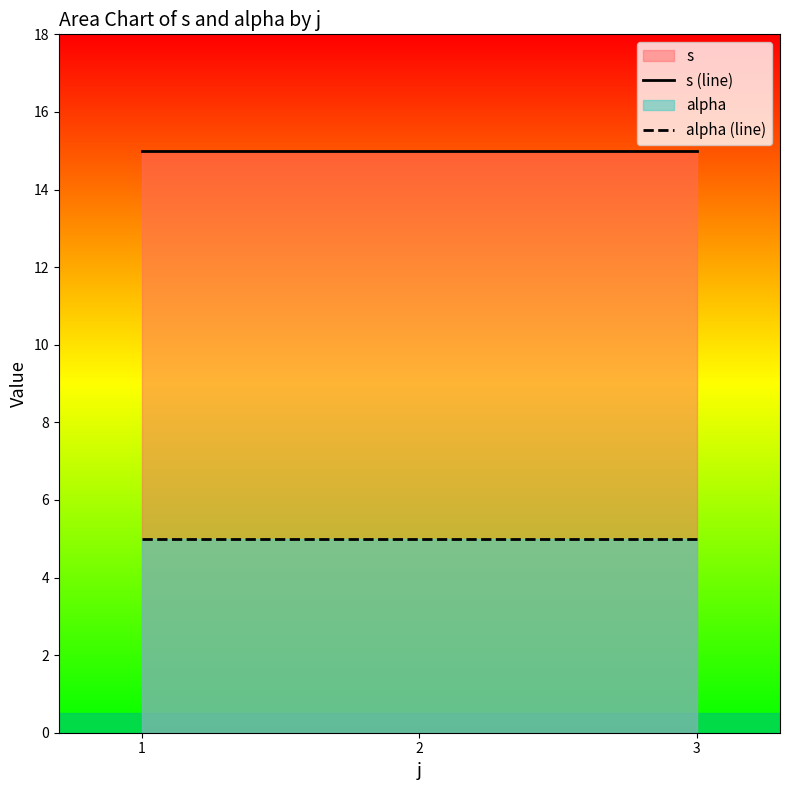

Reading left to right, list all the values displayed in this chart.

s (line): 1=15	2=15	3=15
alpha (line): 1=5	2=5	3=5